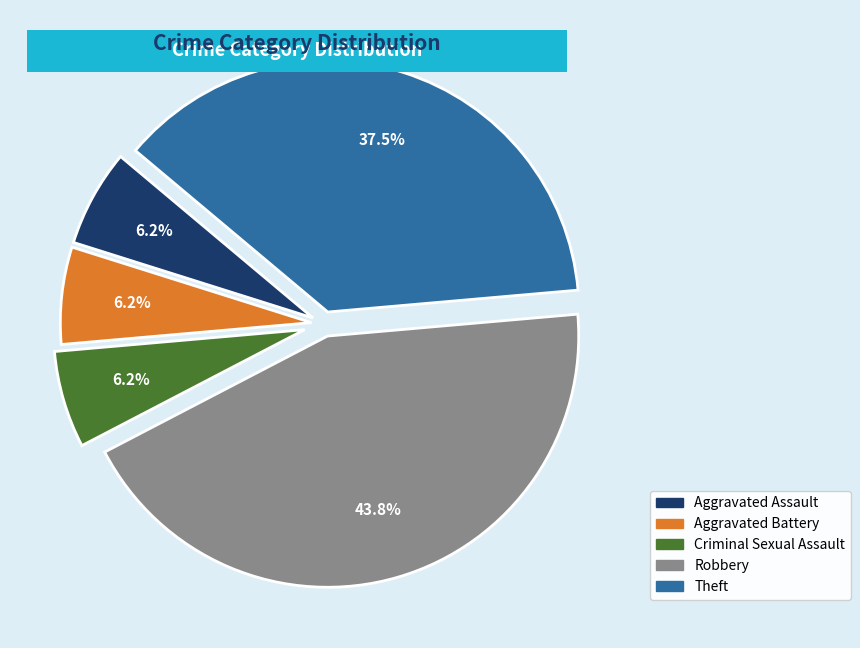

To the nearest percent, what percentage of the pie is Criminal Sexual Assault?

6%